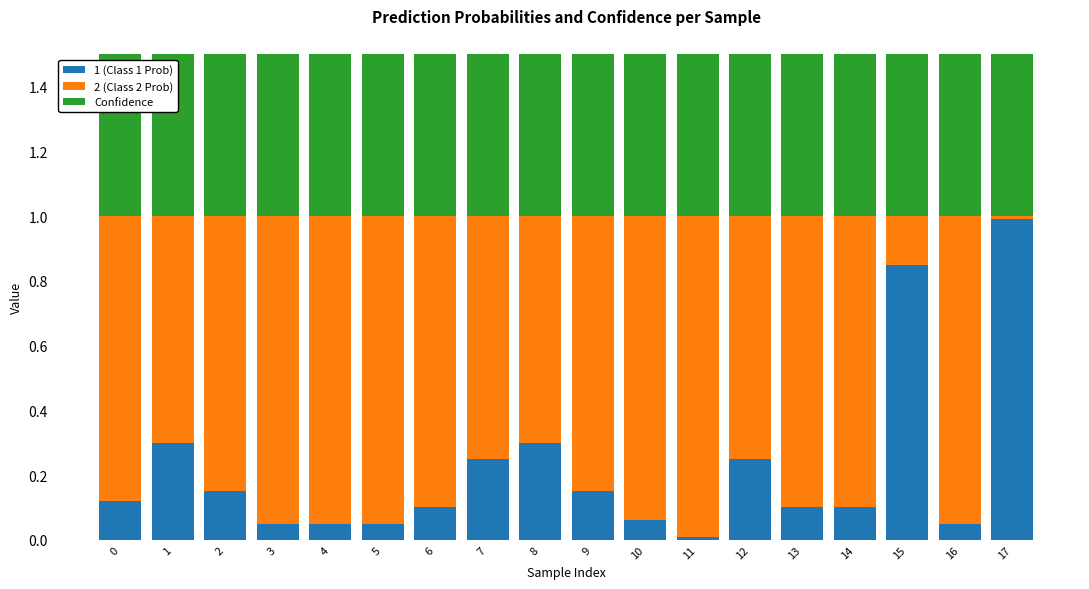

What is the highest value of the 2 (Class 2 Prob) series?

1.0